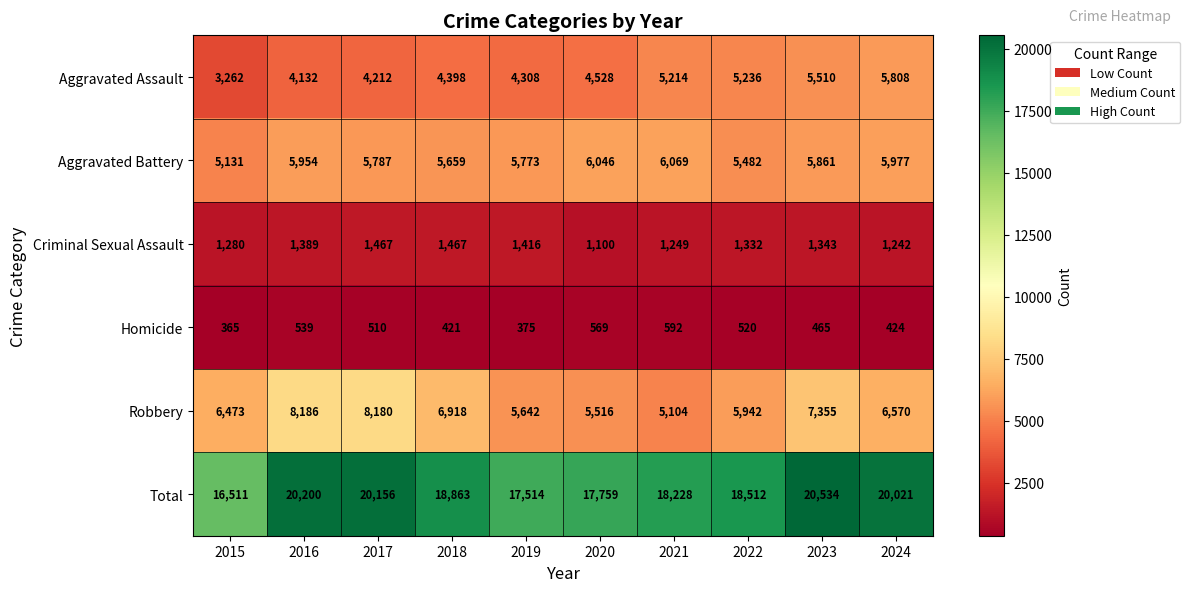

What is the difference between the maximum and minimum values in the Aggravated Battery series?

938